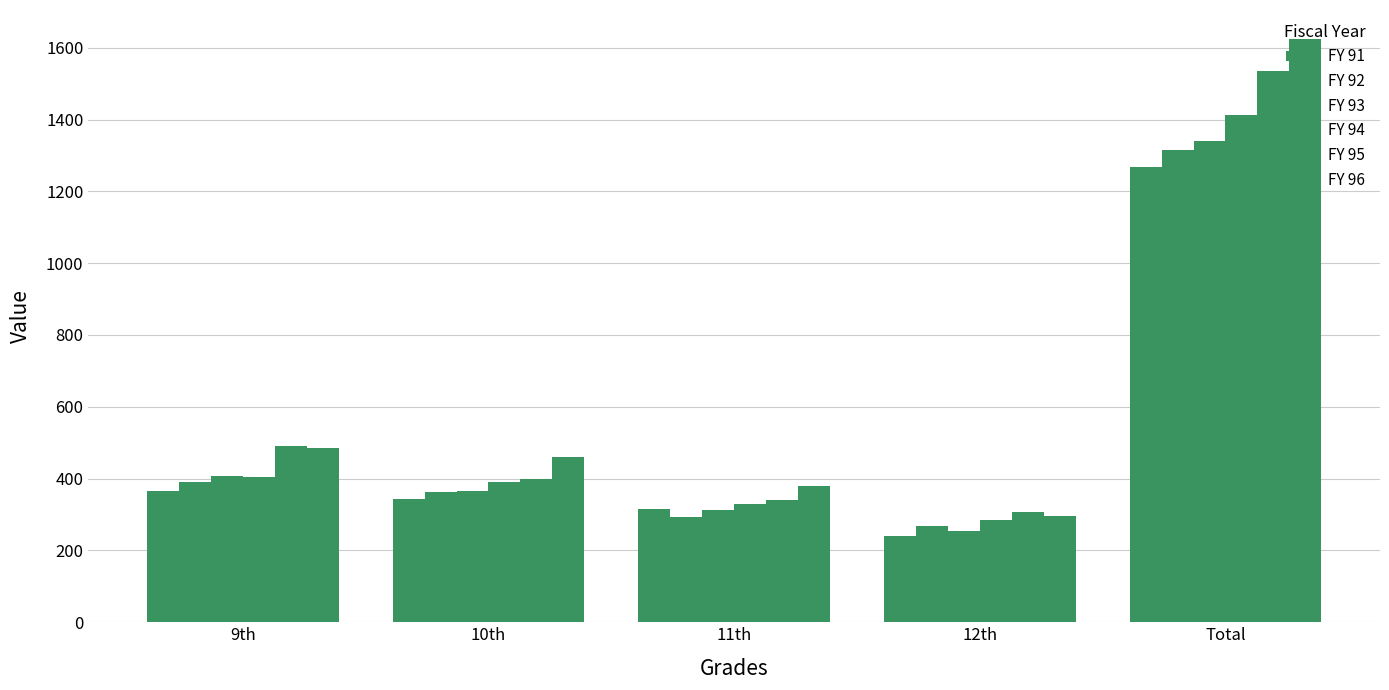

Does the chart contain any negative values?

No